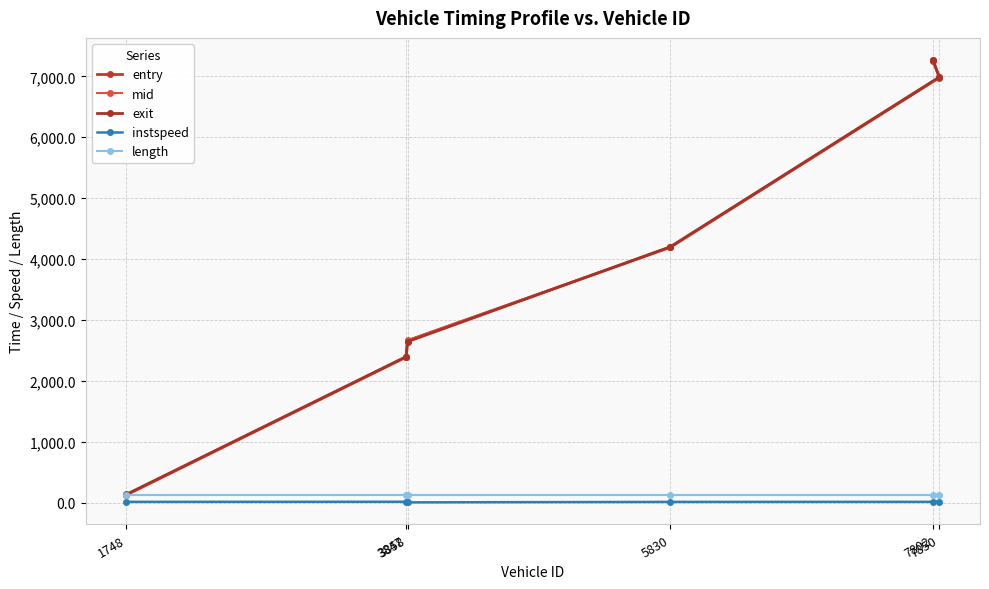

At which category is the sum across all series the highest?

7802